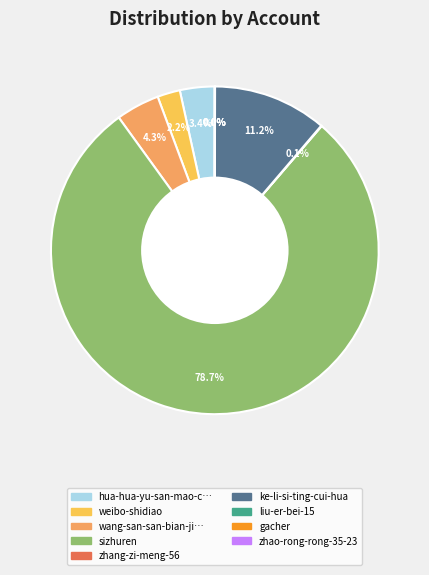

Is there any slice that represents more than half of the pie?

Yes